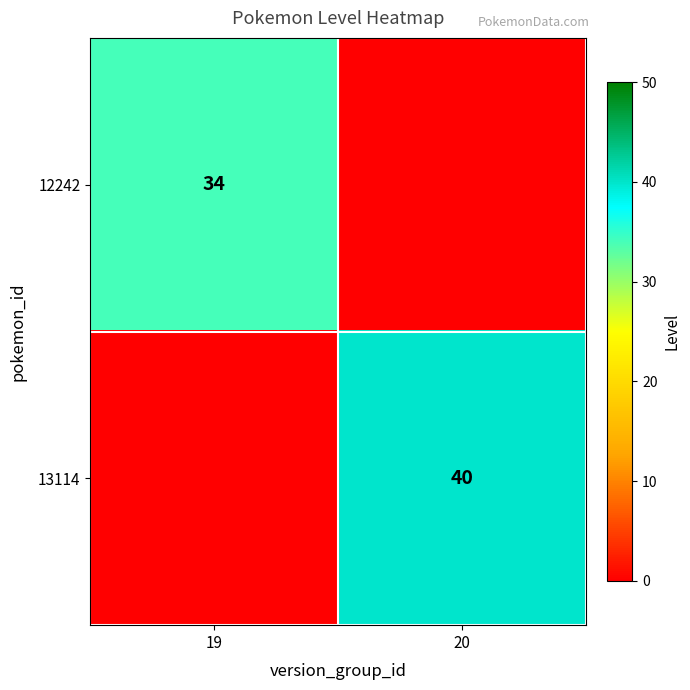

True or false: 13114 has a value of 59 at 20.

False